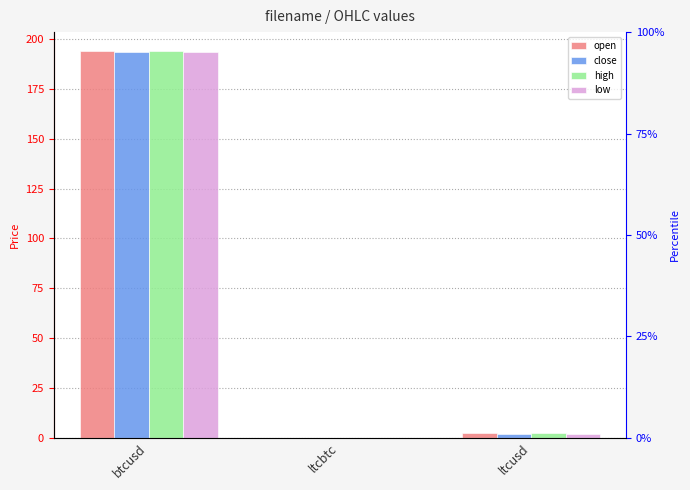

What is the approximate value of close at btcusd?

193.7